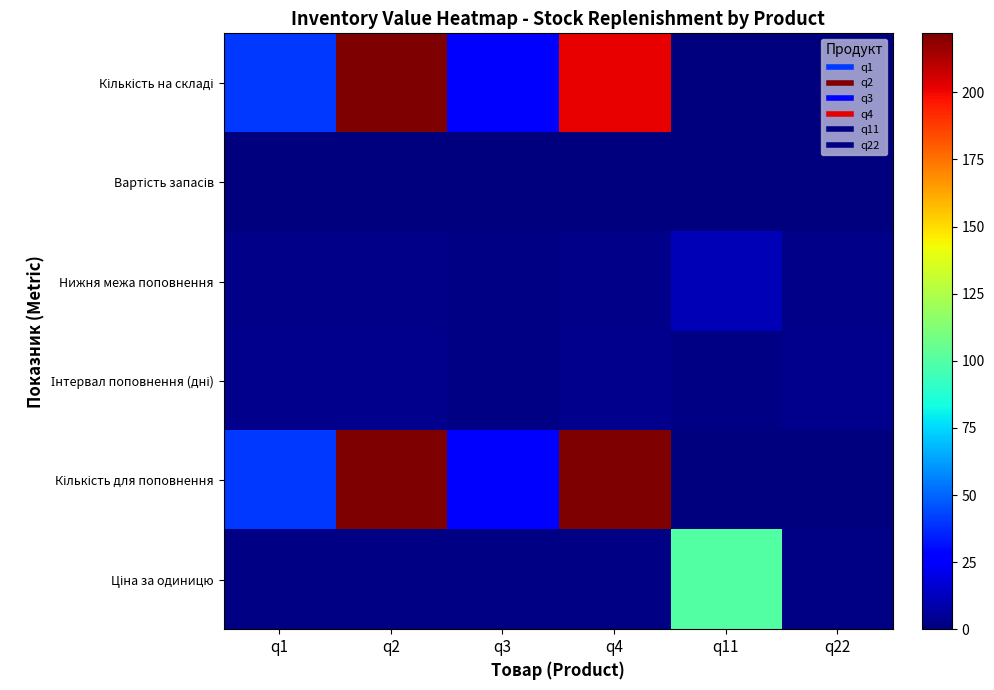

Which series has the largest range (max minus min)?

Кількість на складі